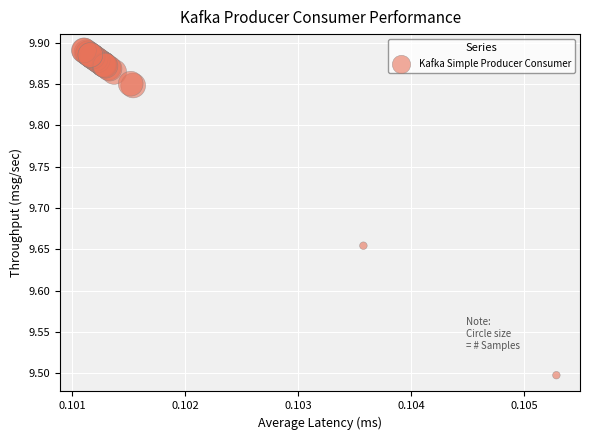

What Y value in the scatter plot is closest to 9?

9.5